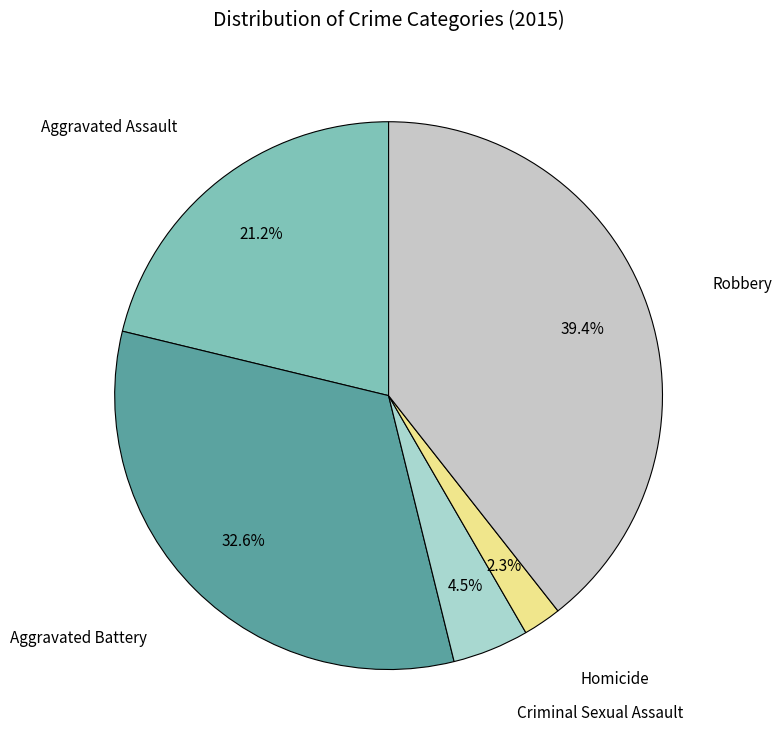

Rank the categories by value from highest to lowest.

Robbery, Aggravated Battery, Aggravated Assault, Criminal Sexual Assault, Homicide